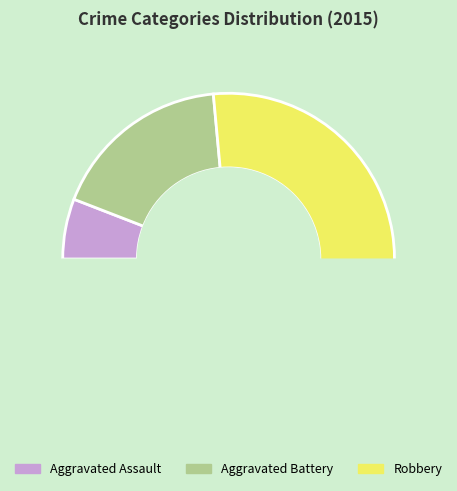

To the nearest percent, what is the average slice percentage?

33%